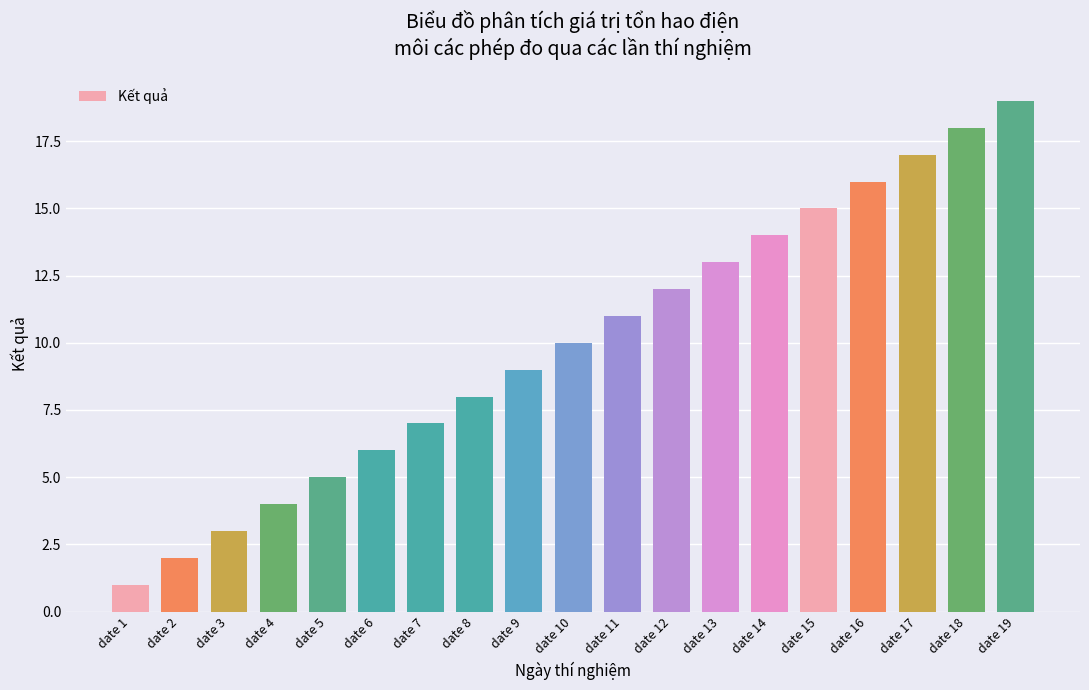

The value at date 4 is 4. True or false?

True